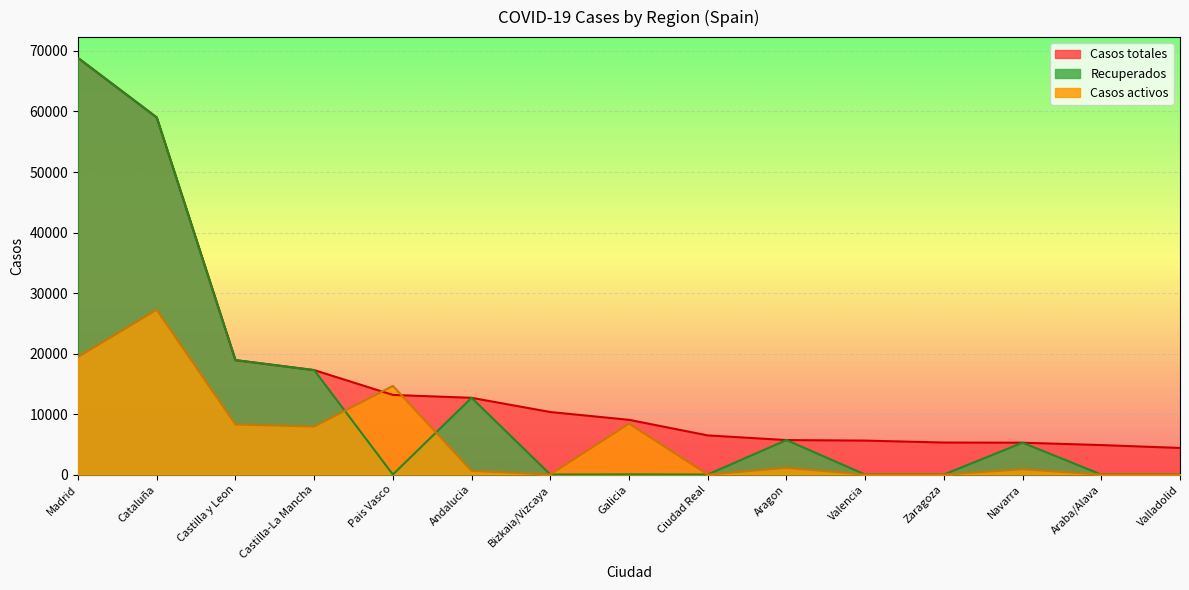

Reading left to right, extract all data points from this chart.

Casos totales: Madrid=68852	Cataluña=59019	Castilla y Leon=18907	Castilla-La Mancha=17259	Pais Vasco=13156	Andalucia=12679	Bizkaia/Vizcaya=10332	Galicia=9041	Ciudad Real=6464	Aragon=5695	Valencia=5609	Zaragoza=5287	Navarra=5259	Araba/Alava=4868	Valladolid=4393
Casos activos: Madrid=19425	Cataluña=27229	Castilla y Leon=8267	Castilla-La Mancha=7922	Pais Vasco=14646	Andalucia=604	Bizkaia/Vizcaya=0	Galicia=8409	Ciudad Real=0	Aragon=1097	Valencia=0	Zaragoza=0	Navarra=864	Araba/Alava=0	Valladolid=0
Recuperados: Madrid=68852	Cataluña=59019	Castilla y Leon=18907	Castilla-La Mancha=17259	Pais Vasco=0	Andalucia=12679	Bizkaia/Vizcaya=0	Galicia=28	Ciudad Real=0	Aragon=5695	Valencia=0	Zaragoza=0	Navarra=5259	Araba/Alava=0	Valladolid=0